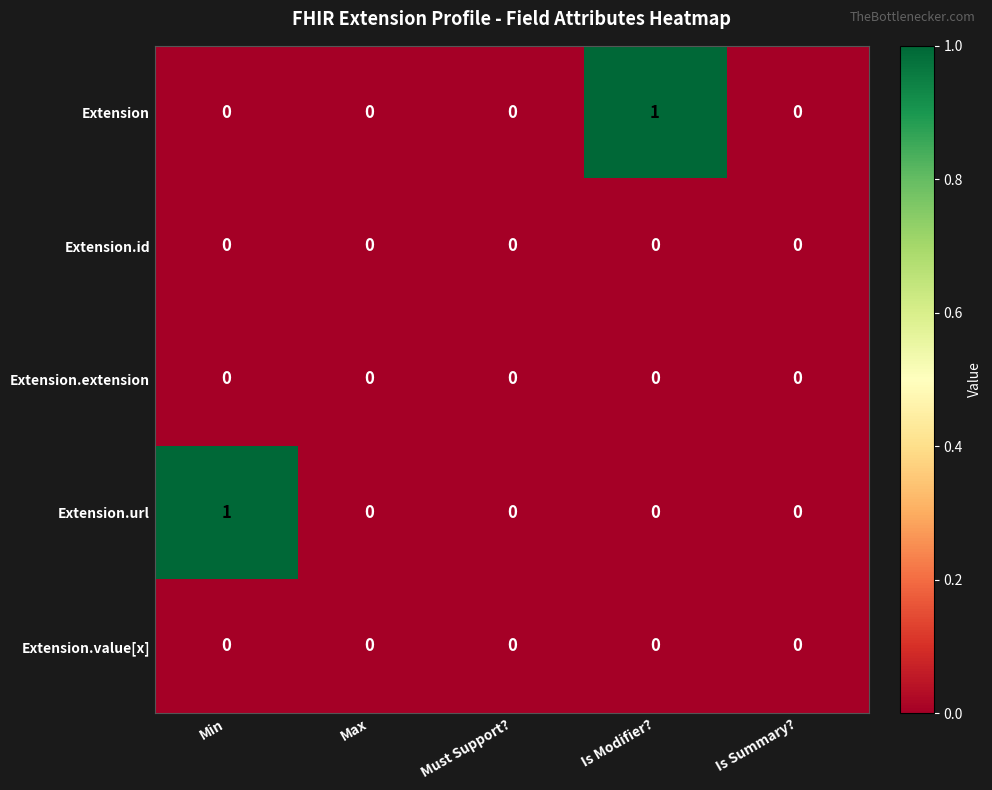

Is the value of Extension.value[x] at Must Support? greater than the value of Extension at Is Modifier??

No